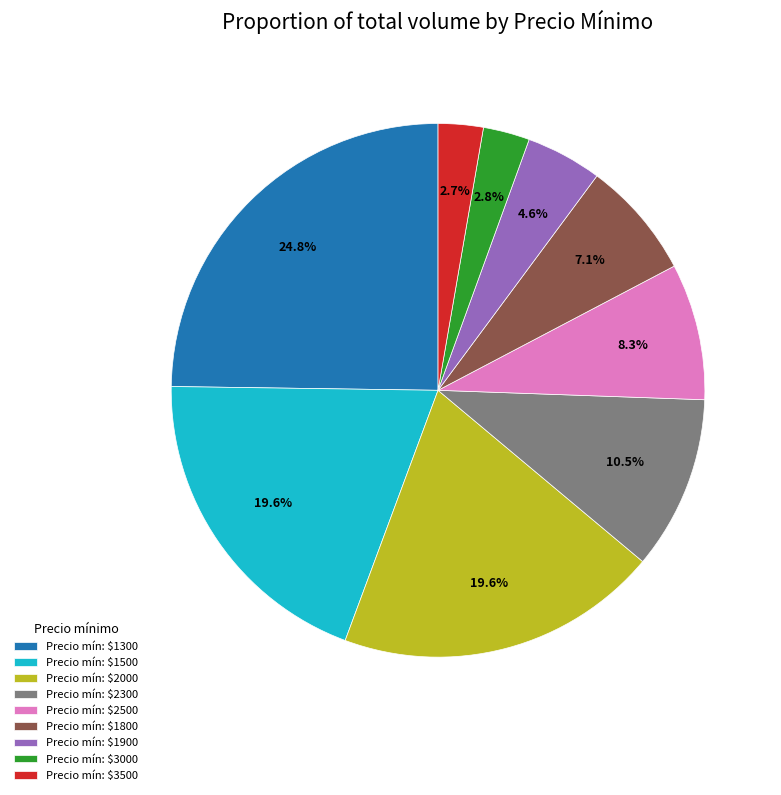

What percentage is NOT represented by Precio mín: $2000?

80.4%